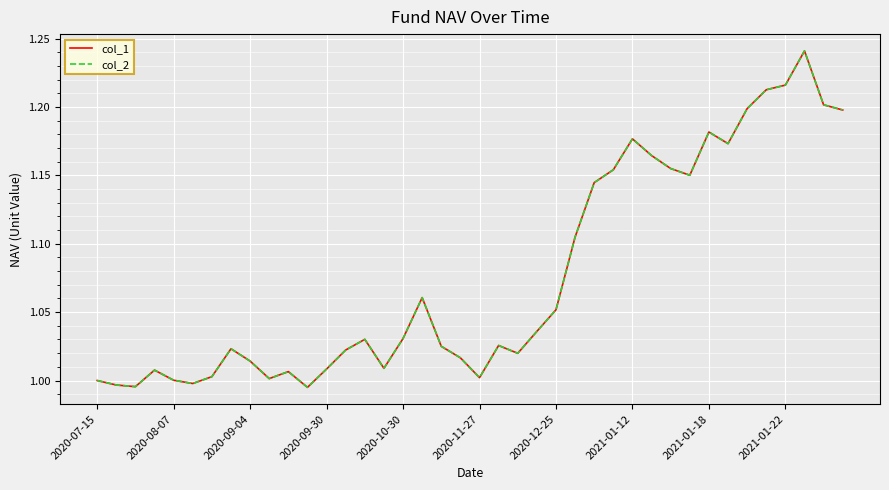

Reading right to left, what are all the values shown in this chart?

col_1: 1.2	1.2	1.2	1.2	1.2	1.2	1.2	1.2	1.2	1.2	1.2	1.2	1.2	1.1	1.1	1.1	1.0	1.0	1.0	1.0	1.0	1.0	1.1	1.0	1.0	1.0	1.0	1.0	1.0	1.0	1.0	1.0	1.0	1.0	1.0	1.0	1.0	1.0	1.0	1.0
col_2: 1.2	1.2	1.2	1.2	1.2	1.2	1.2	1.2	1.2	1.2	1.2	1.2	1.2	1.1	1.1	1.1	1.0	1.0	1.0	1.0	1.0	1.0	1.1	1.0	1.0	1.0	1.0	1.0	1.0	1.0	1.0	1.0	1.0	1.0	1.0	1.0	1.0	1.0	1.0	1.0